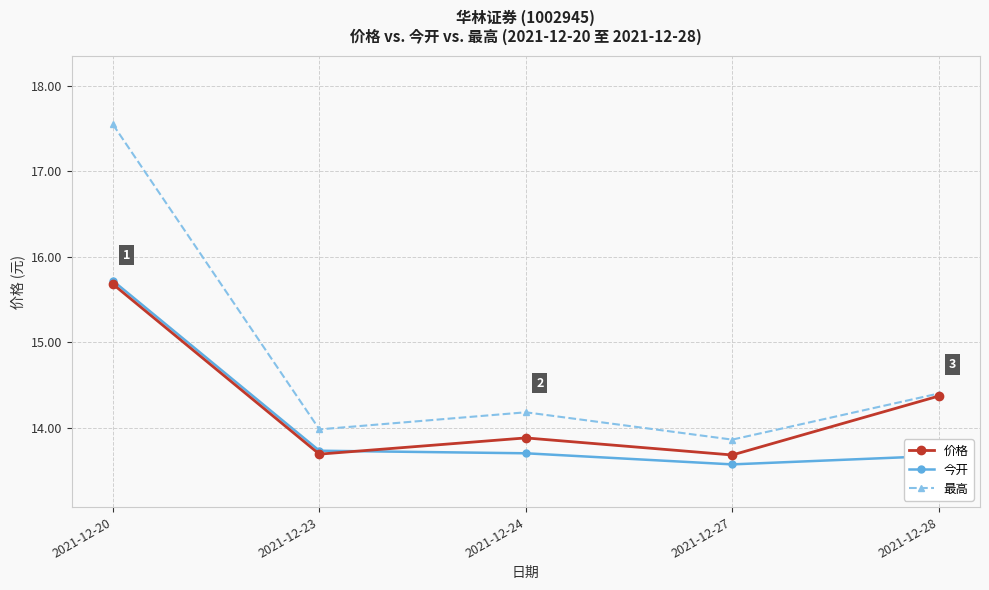

The value of 价格 at 2021-12-24 is 13.9. True or false?

True